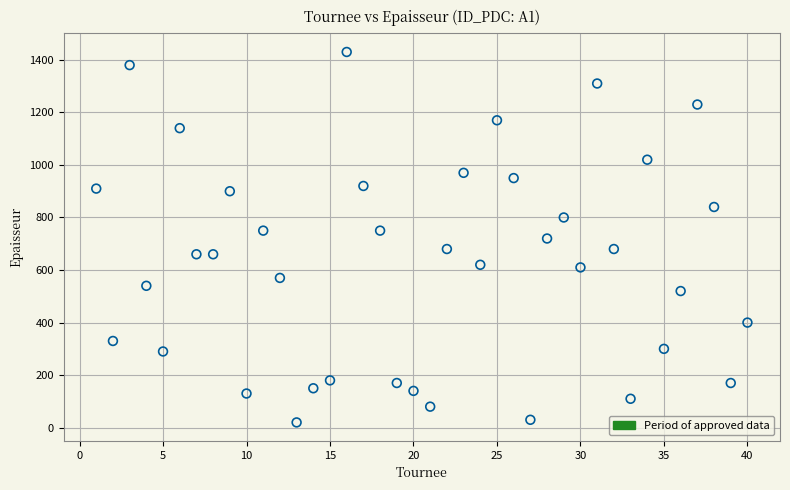

What is the range of X values (max minus min)?

39